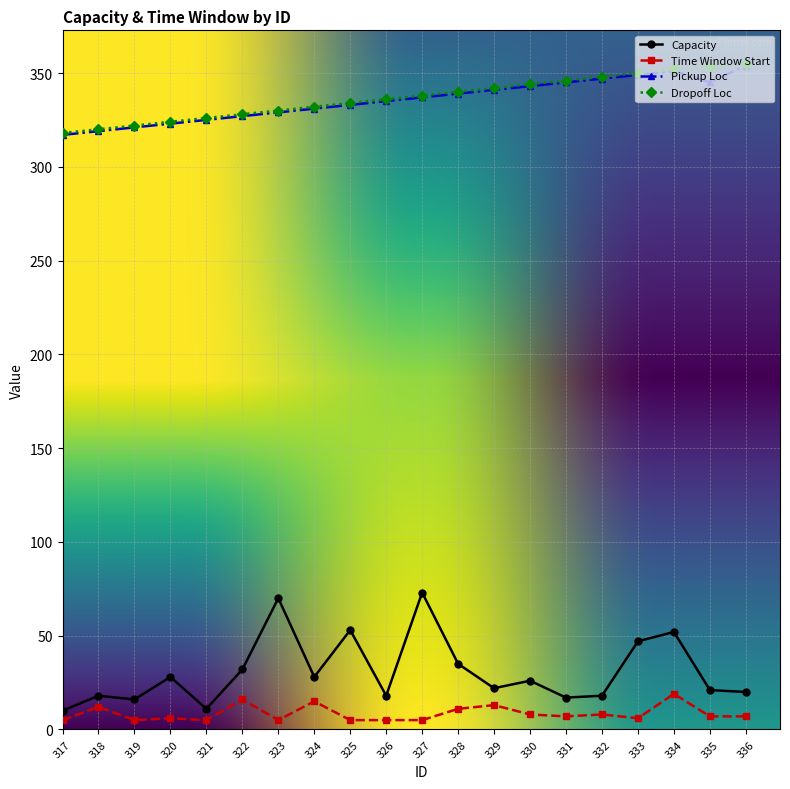

True or false: Pickup Loc and Time Window Start cross at least once.

False